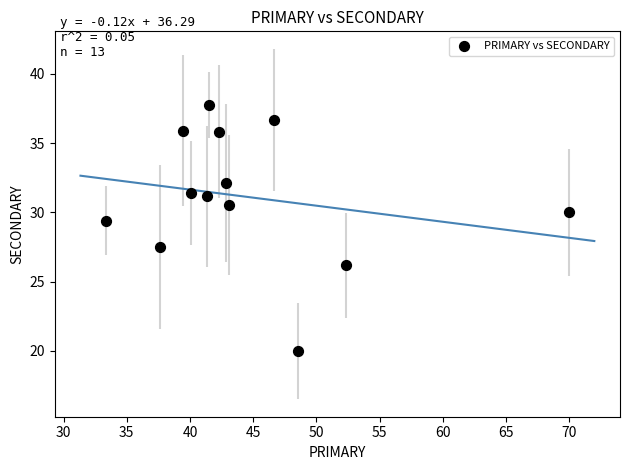

What Y value in the scatter plot is closest to 28?

27.5